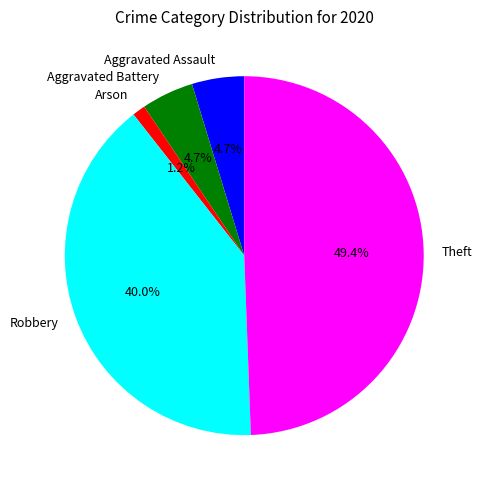

Does Robbery represent more than half of the total?

No